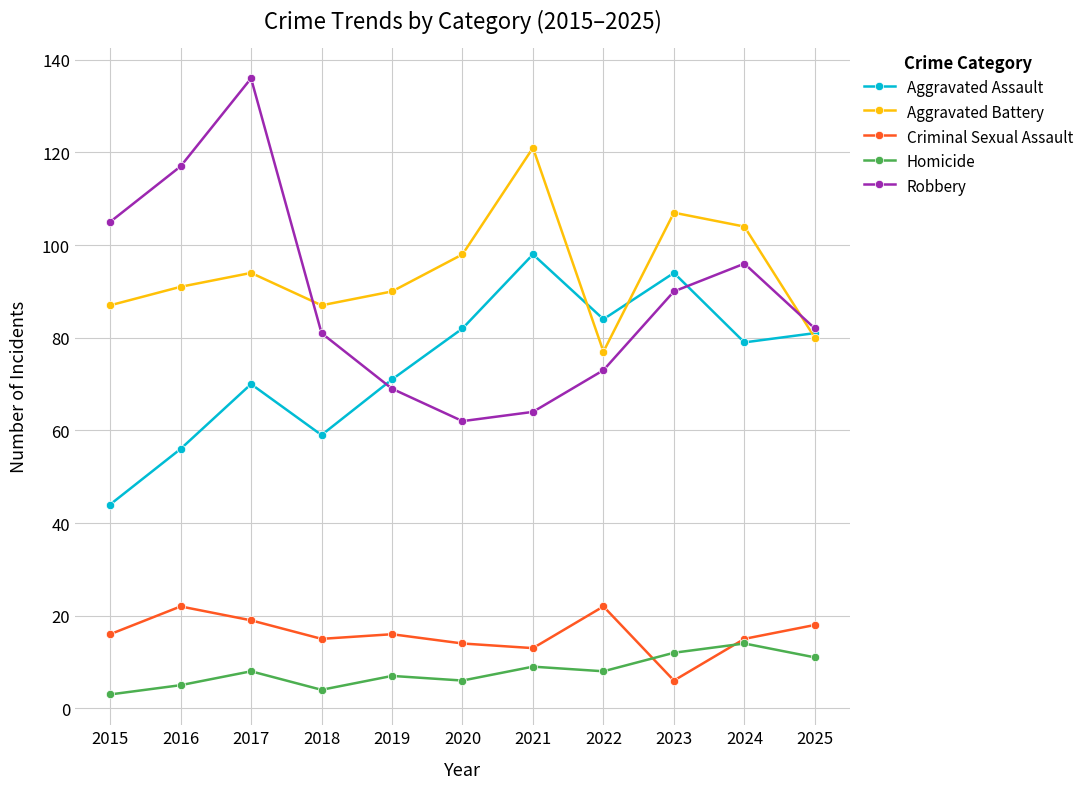

What is the greatest value displayed?

136